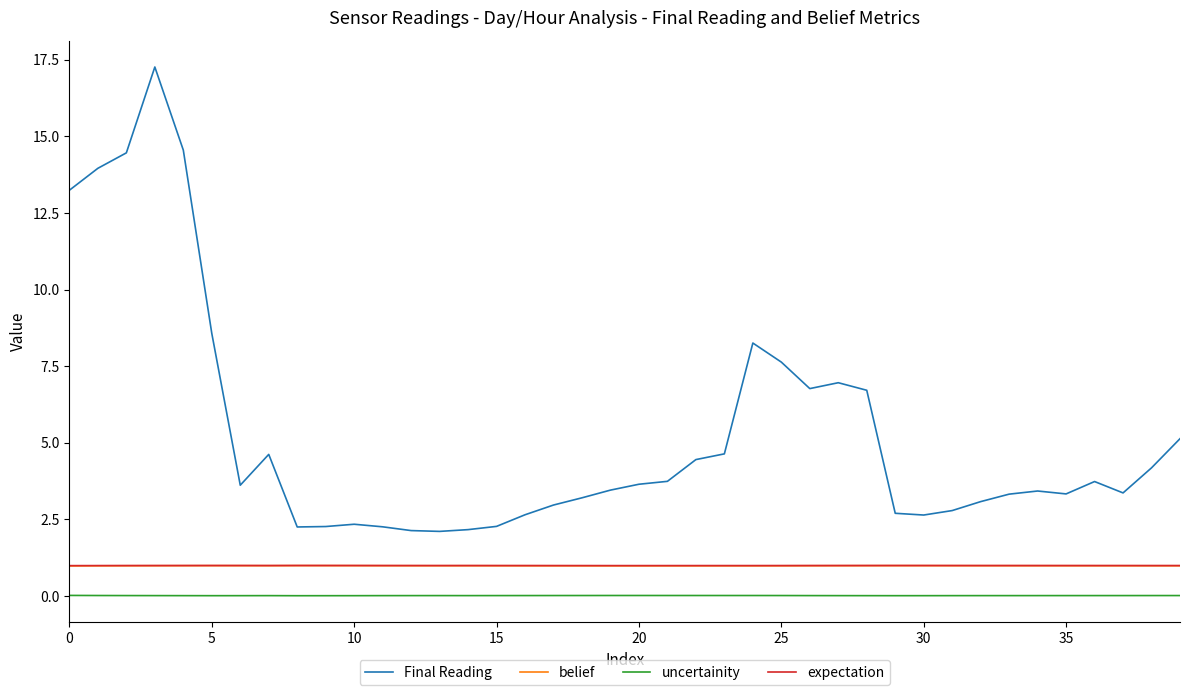

What is the minimum value for expectation?

1.0